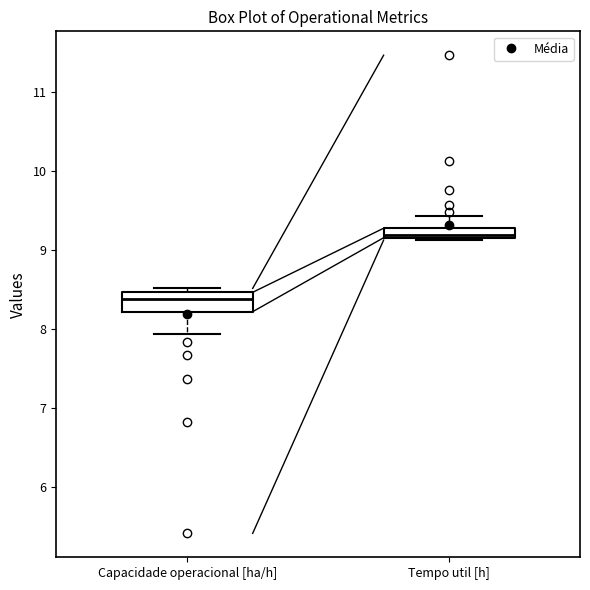

Where is the lower edge of the box for Capacidade operacional [ha/h] on the y-axis? The values are not printed on the chart, so give them approximately, as read against the axis.

8.2